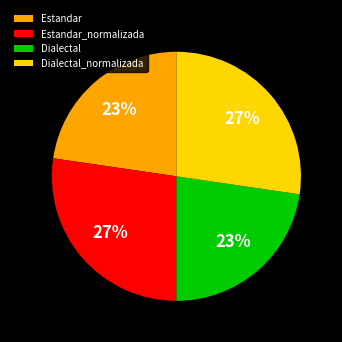

Does Dialectal represent more than half of the total?

No